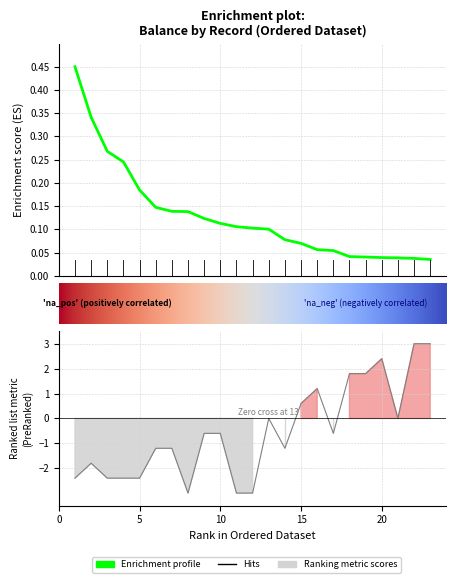

List the labels in order of maker_com_code value, smallest first.

8, 11, 12, 1, 3, 4, 5, 2, 6, 7, 14, 9, 10, 17, 13, 21, 15, 16, 18, 19, 20, 22, 23